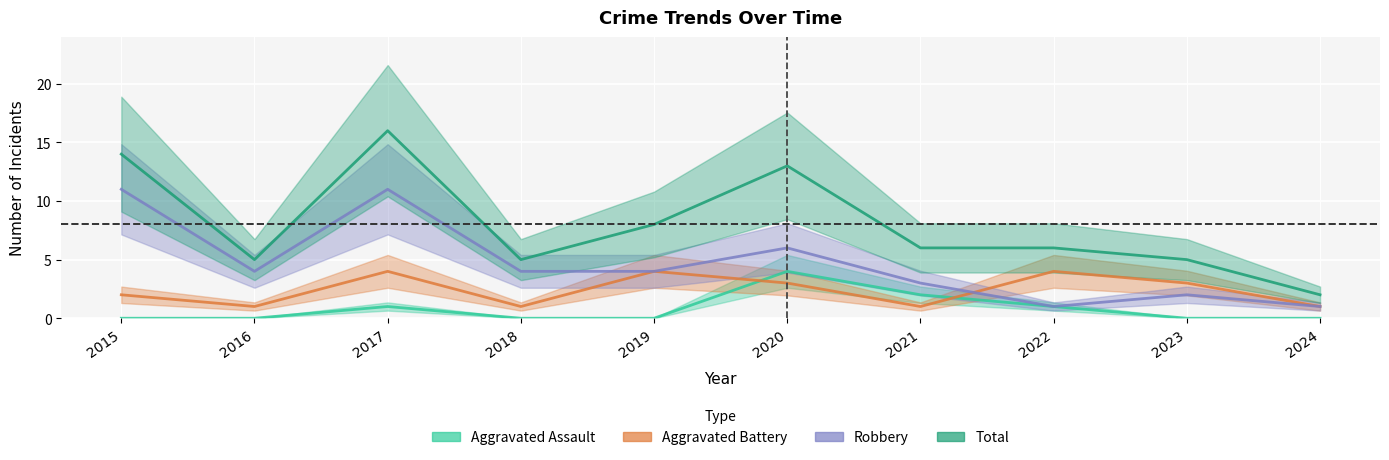

At which category does the chart reach its peak across all series?

2017